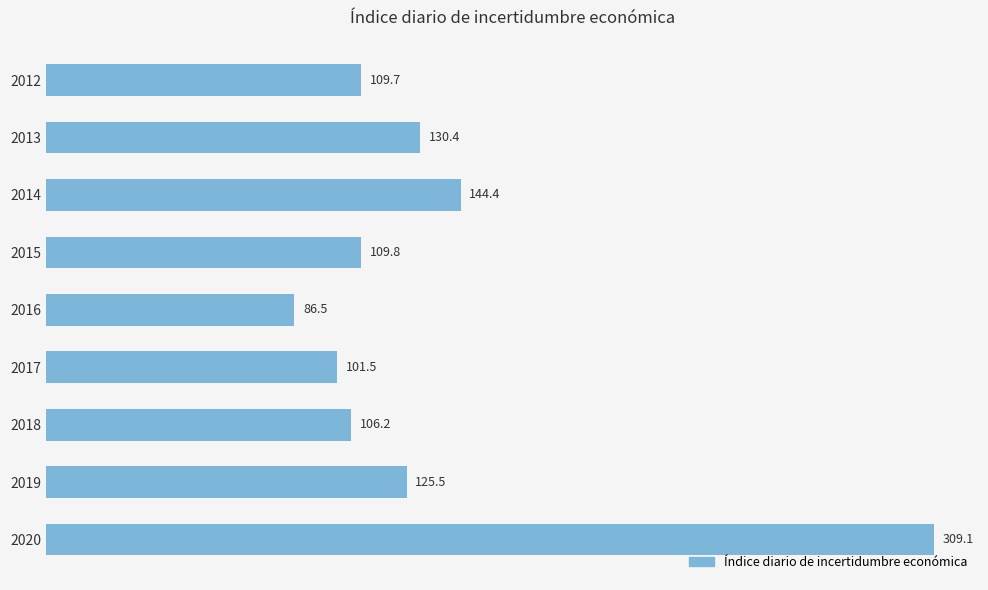

Reading bottom to top, what are all the values shown in this chart?

2020=309.1	2019=125.5	2018=106.2	2017=101.5	2016=86.5	2015=109.8	2014=144.4	2013=130.4	2012=109.7